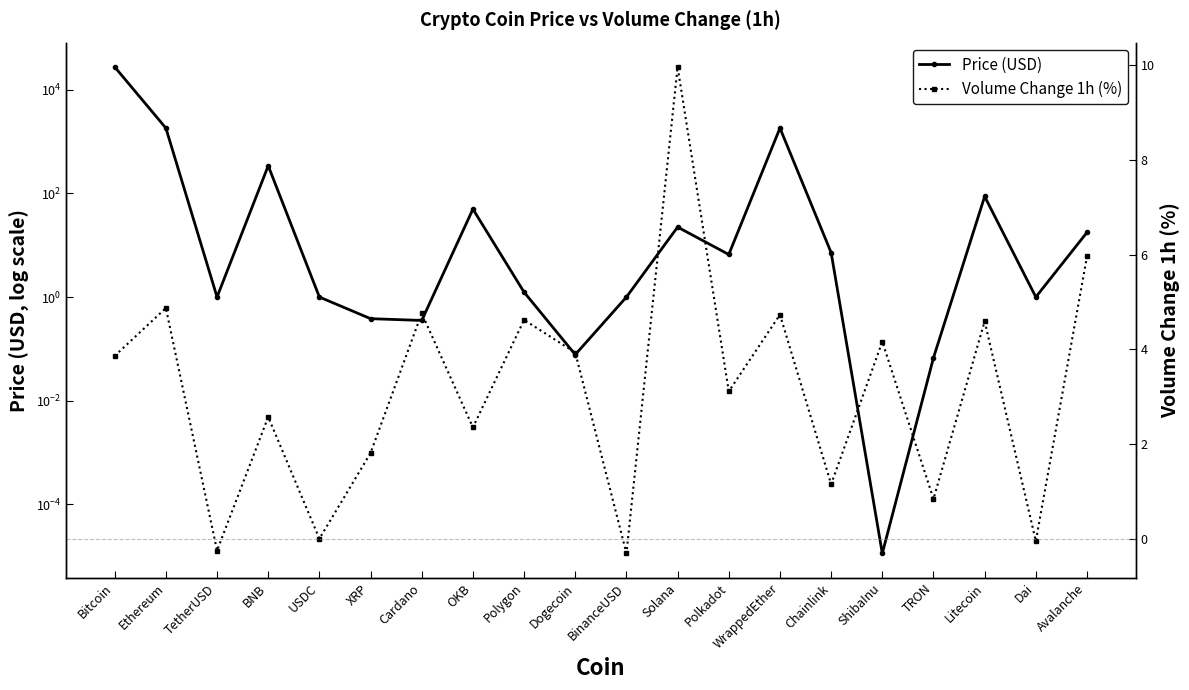

What is the difference between the maximum and minimum values in the Volume Change 1h (%) series?

10.3